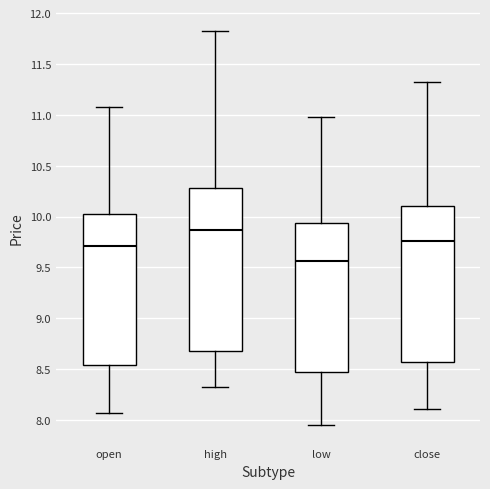

Reading left to right, read every box against the y-axis: the position of its median line, the range the box covers, and the ends of its whiskers. The values are not printed on the chart, so give them approximately, as read against the axis.

open: median 9.70, box 8.55 to 10.00, whiskers 8.05 to 11.10
high: median 9.85, box 8.70 to 10.30, whiskers 8.30 to 11.80
low: median 9.55, box 8.45 to 9.95, whiskers 7.95 to 11.00
close: median 9.75, box 8.55 to 10.10, whiskers 8.10 to 11.30